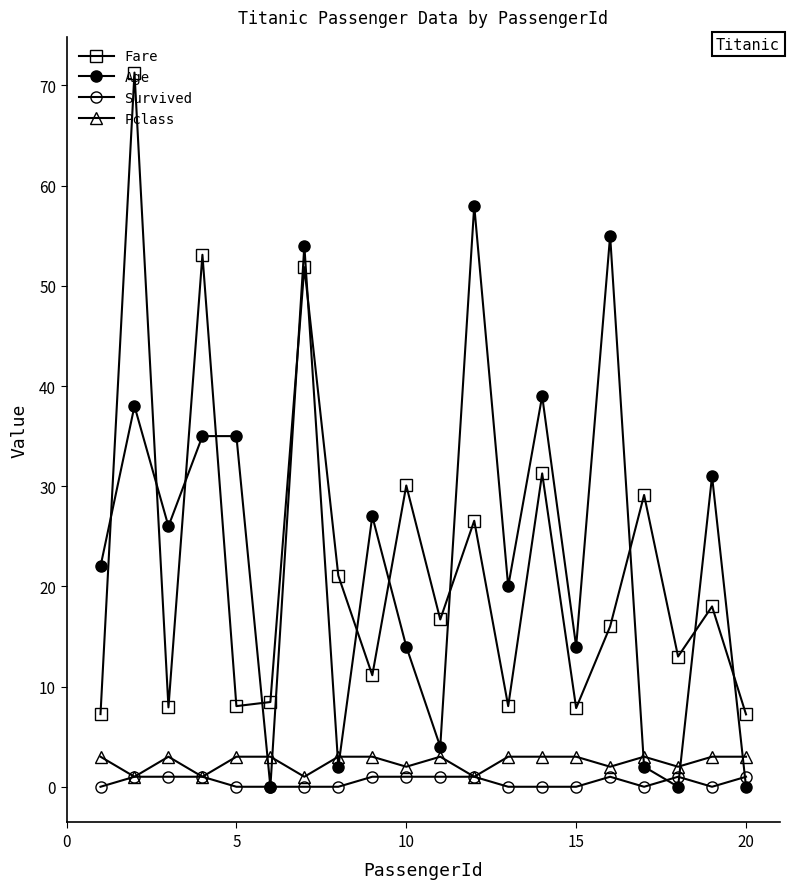

How many data points in Survived are less than 1?

10